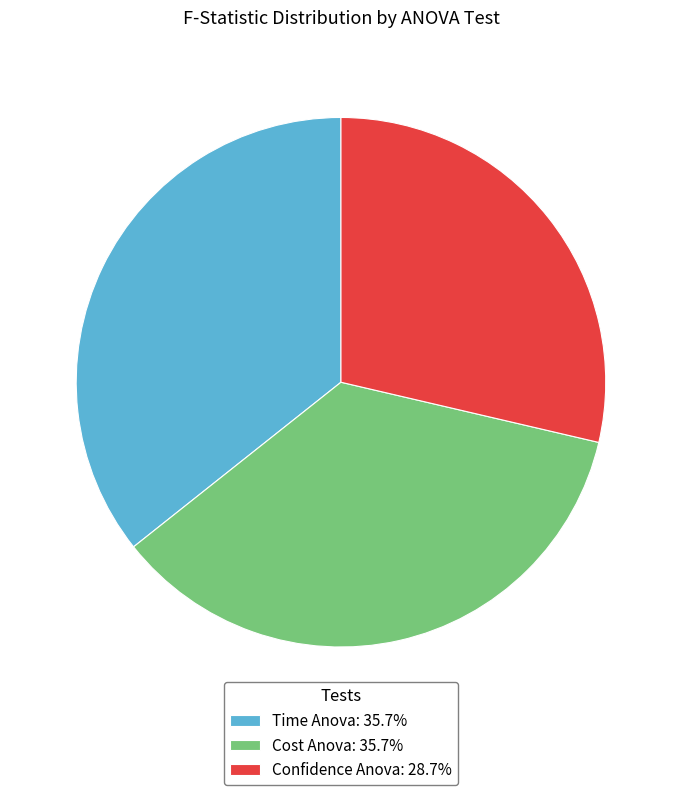

Is the sum of Time Anova: 35.7% and Confidence Anova: 28.7% greater than half?

Yes